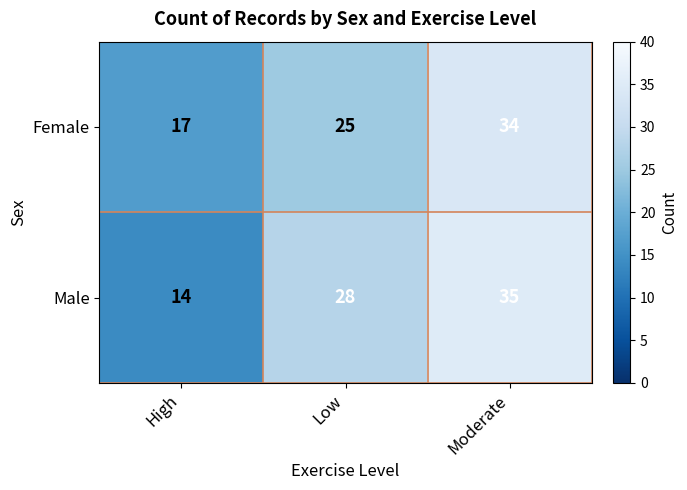

Which category has the highest value across all series?

Moderate